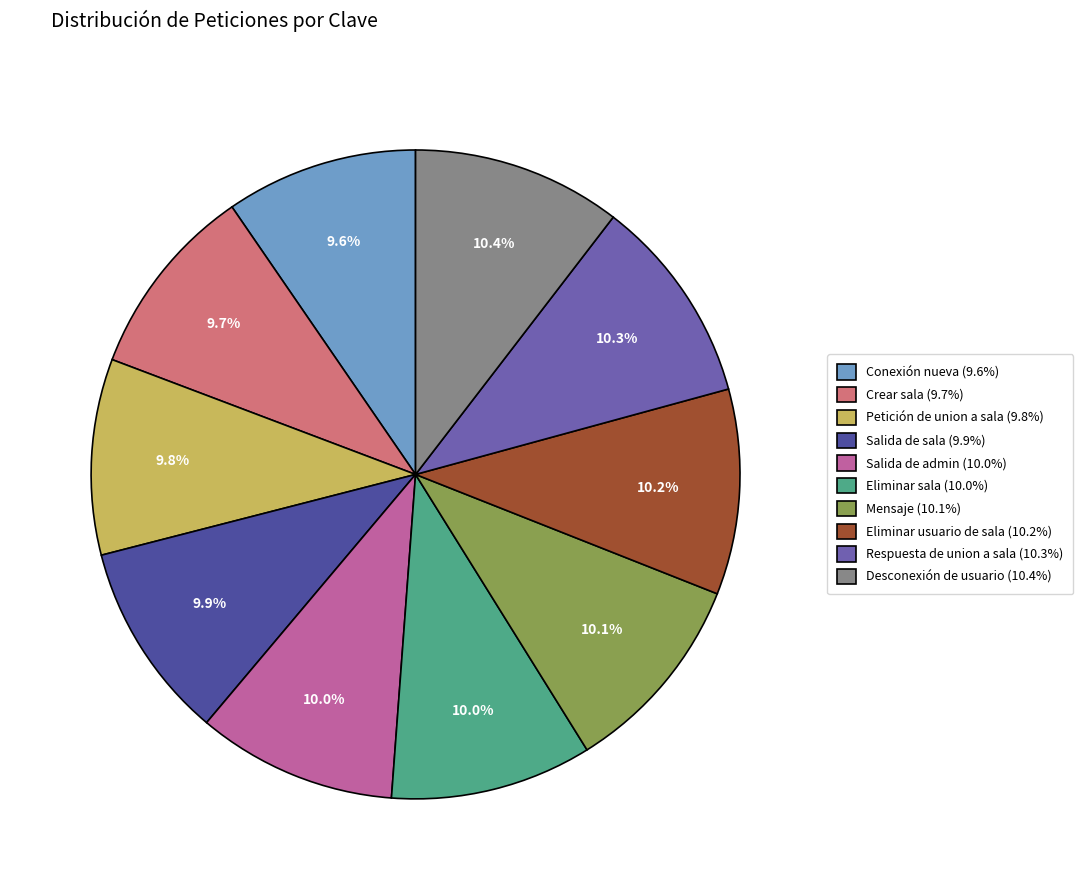

What percentage do Respuesta de union a sala and Petición de union a sala together represent?

20.1%